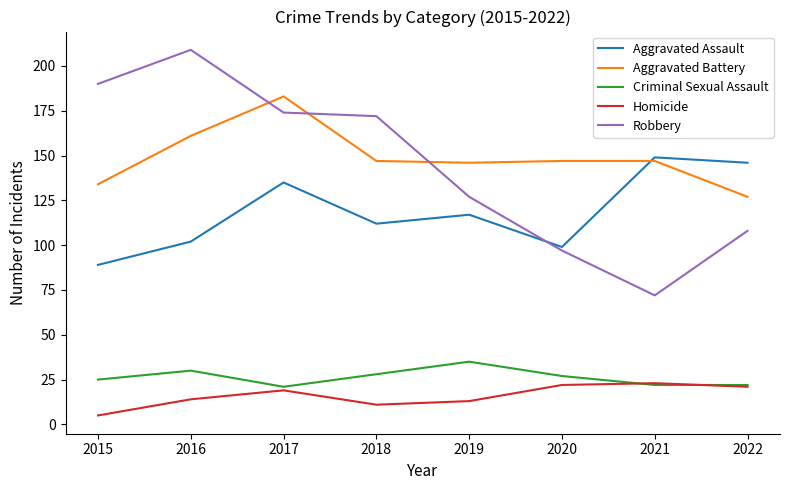

Is this an area chart (filled region under the line)?

No